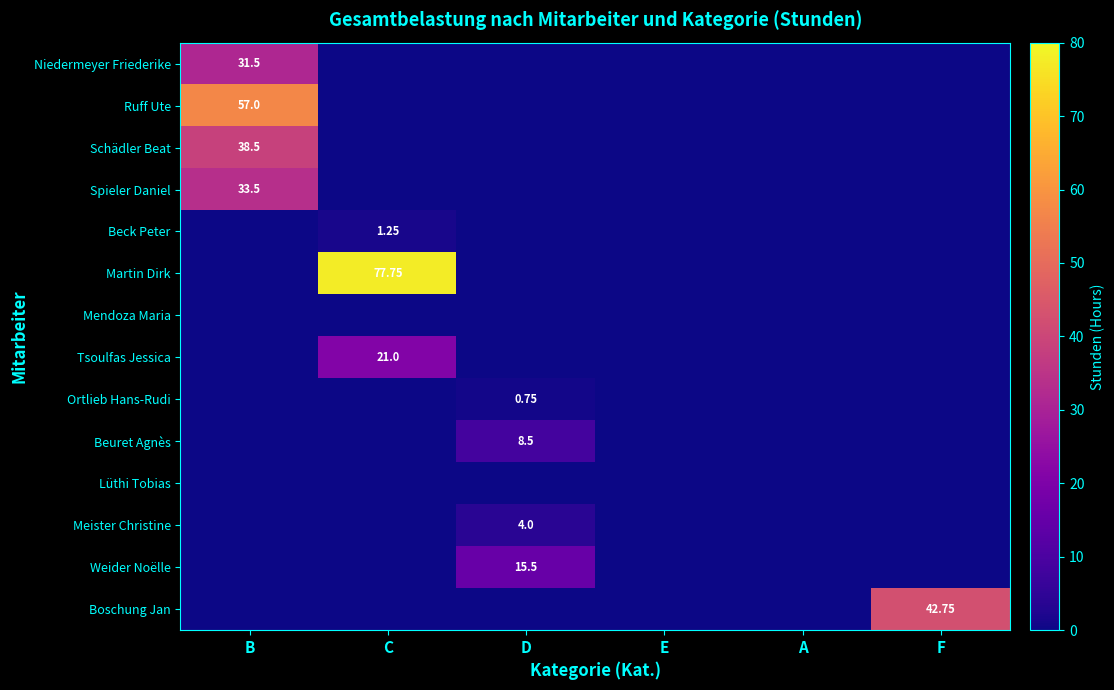

Which series changed the most between C and F?

Martin Dirk